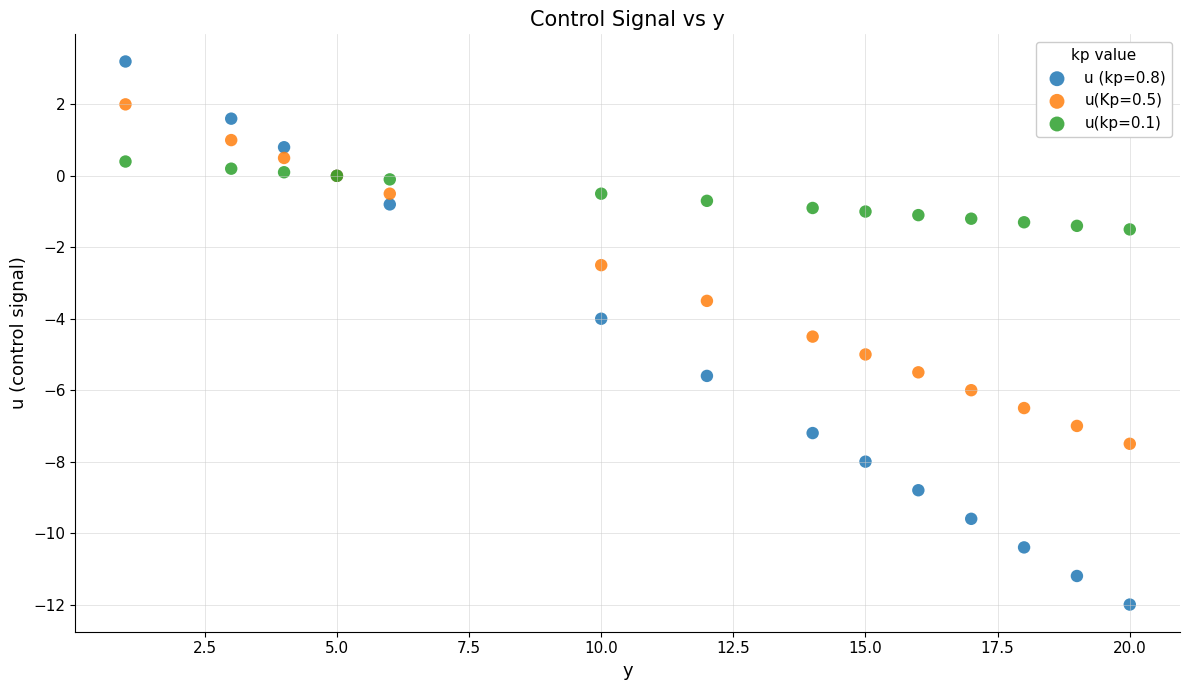

Which series reaches the minimum Y coordinate?

u (kp=0.8)